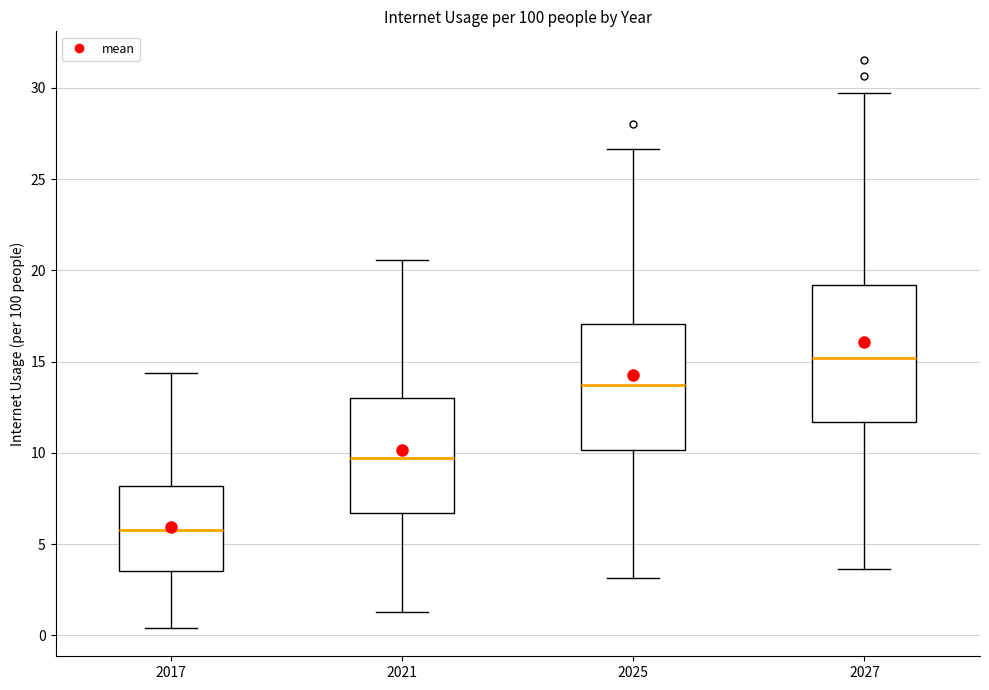

Comparing the boxes themselves (not the whiskers), which one is the tallest?

2027